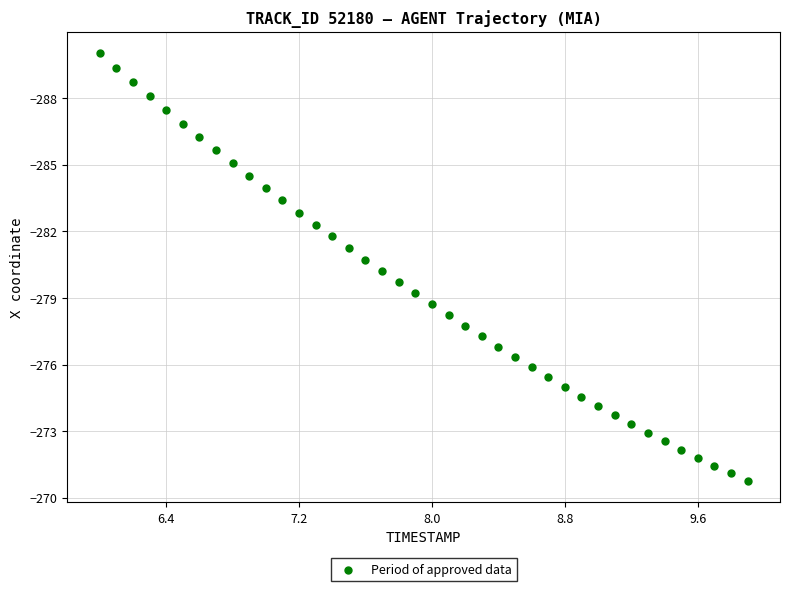

What is the range of X values (max minus min)?

3.9